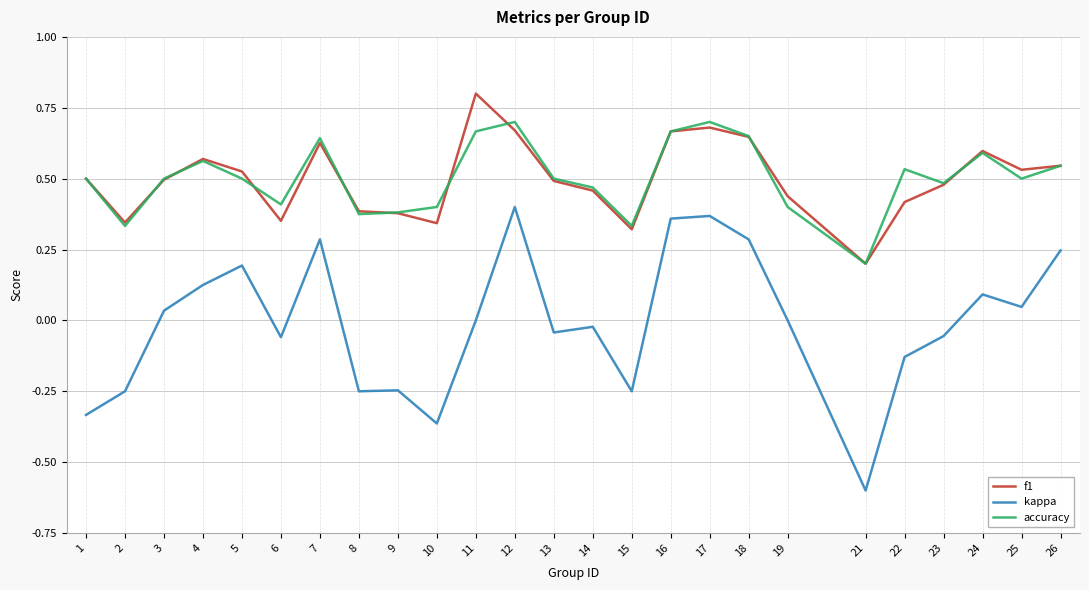

True or false: kappa and f1 cross at least once.

False